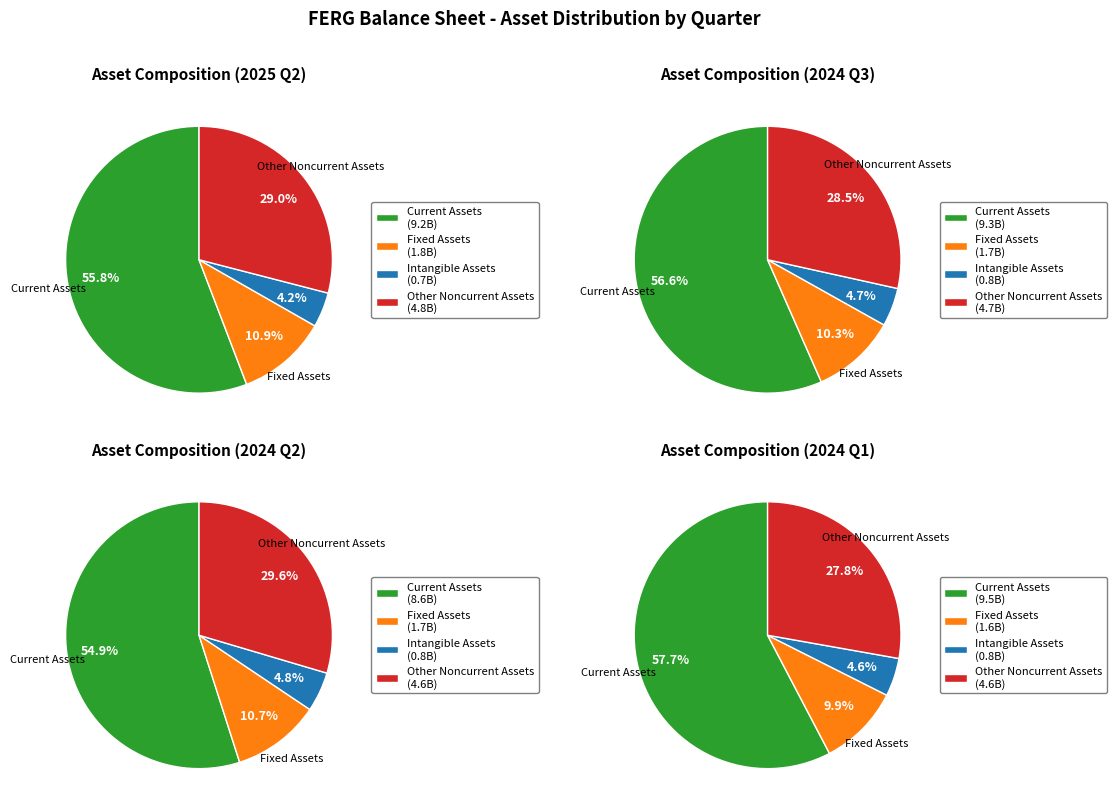

What is the spread (max minus min) of values at 2024 Q3?

8547000000